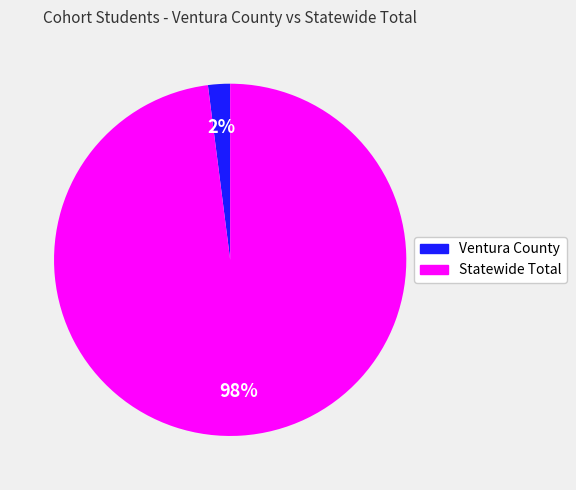

Is the sum of Ventura County and Statewide Total greater than half?

Yes